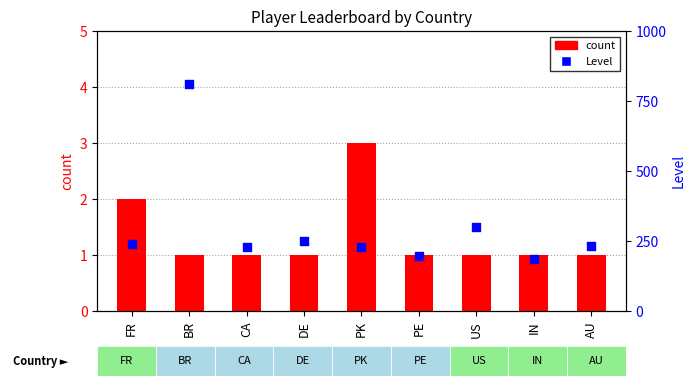

What are all the series names shown in the legend?

count, Level